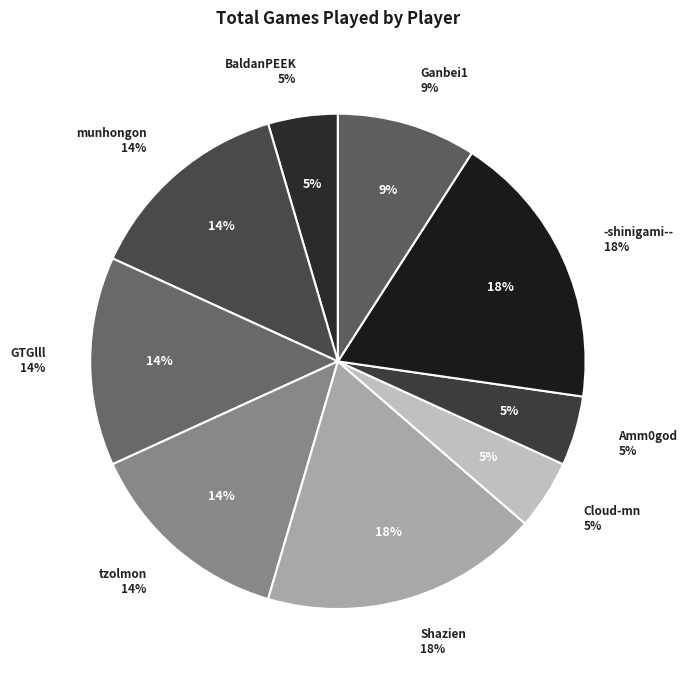

What is the largest slice in the pie chart?

Shazien